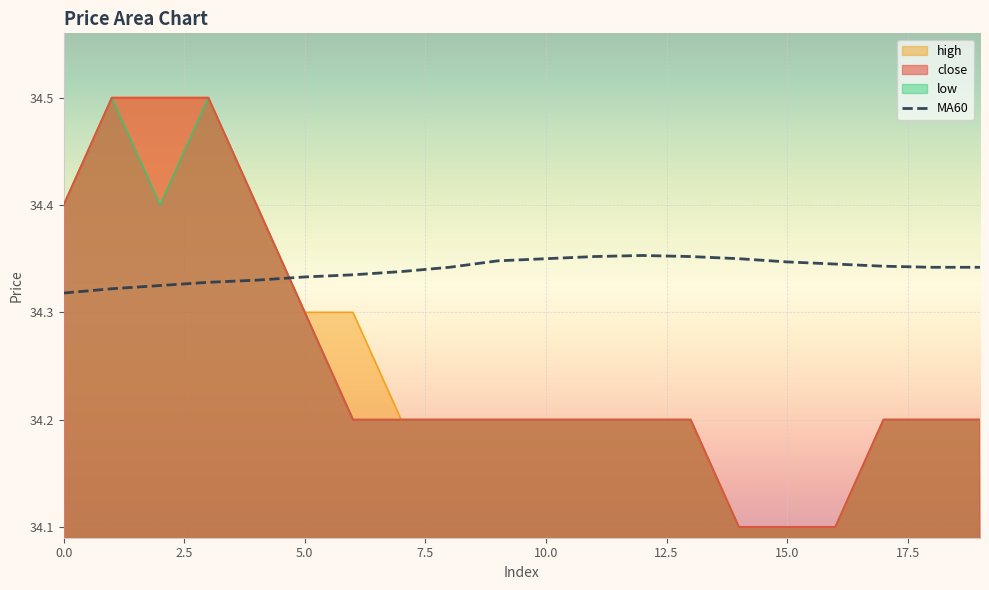

Which series has the largest total across all categories?

MA60